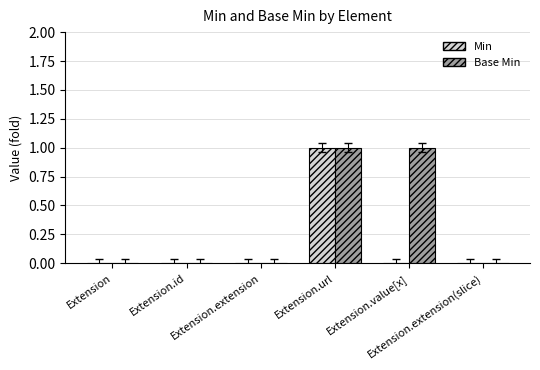

How many series are shown in this chart?

2